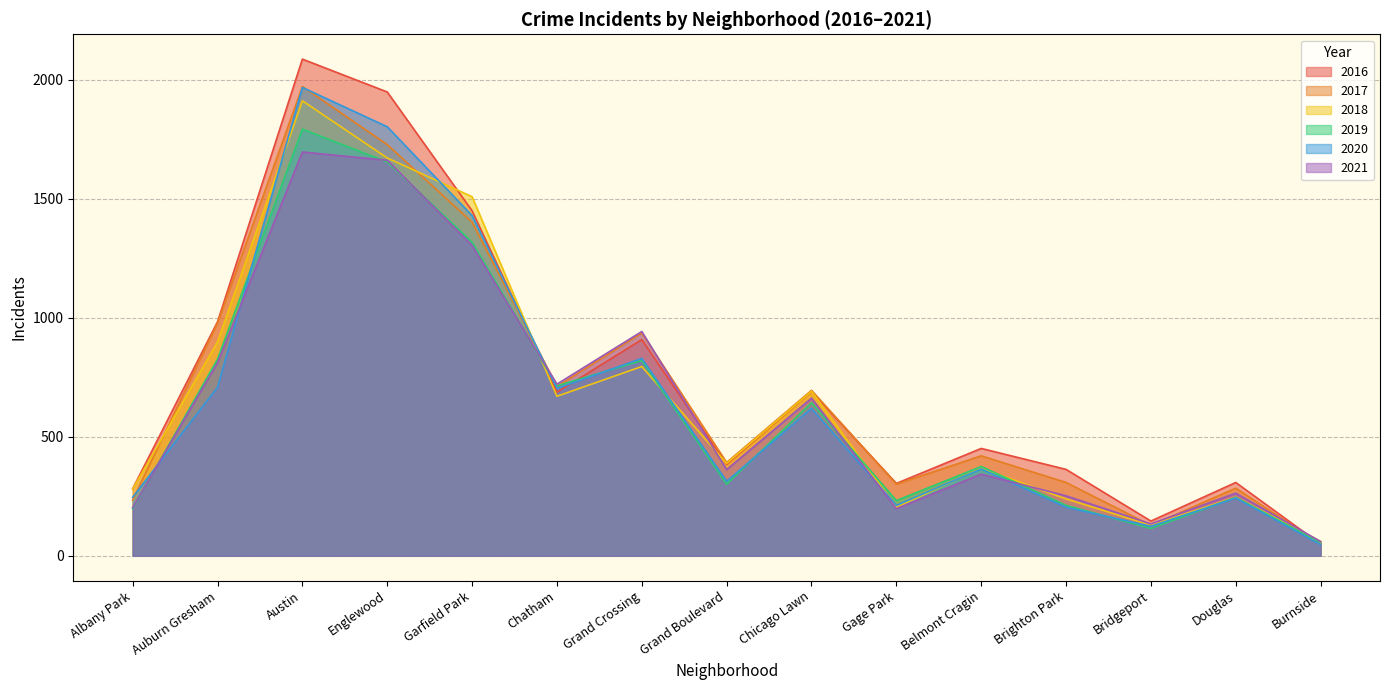

At Douglas, list the series in order from largest to smallest.

2016, 2017, 2021, 2018, 2019, 2020